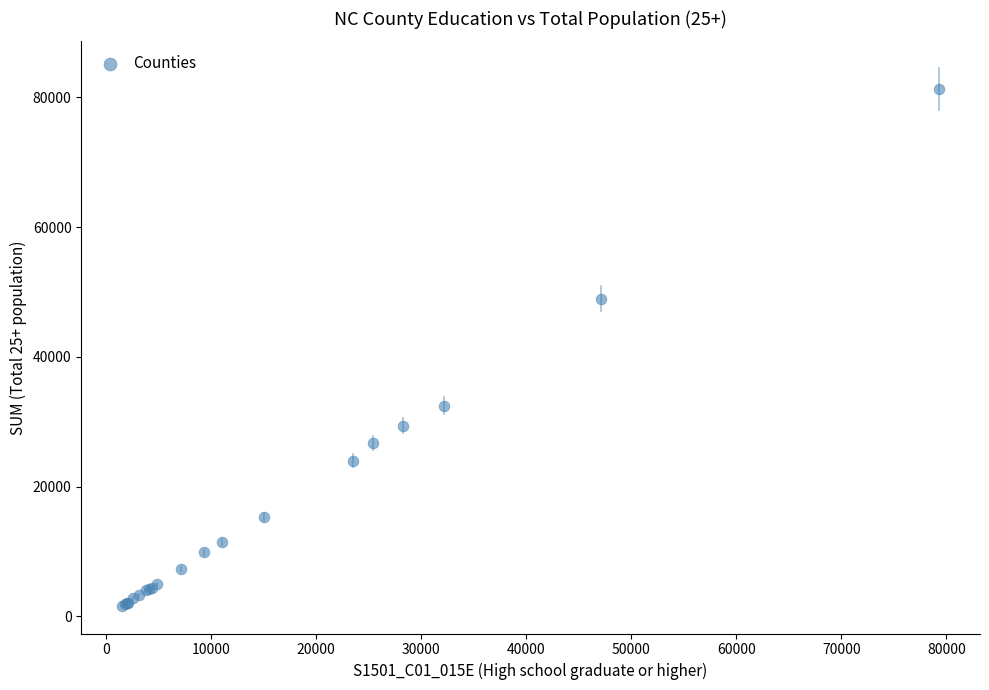

What Y value in the scatter plot is closest to 41404?

48993